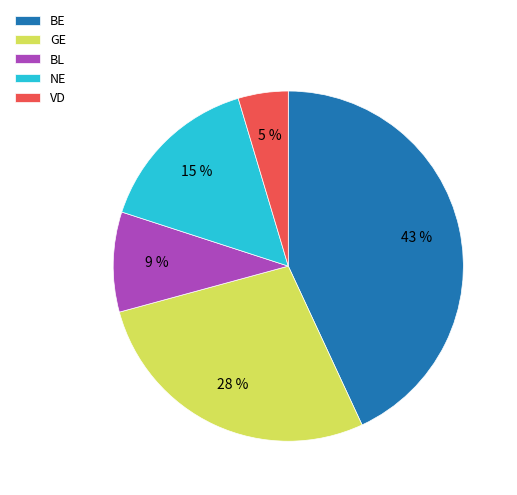

Is the sum of VD and BL greater than half?

No